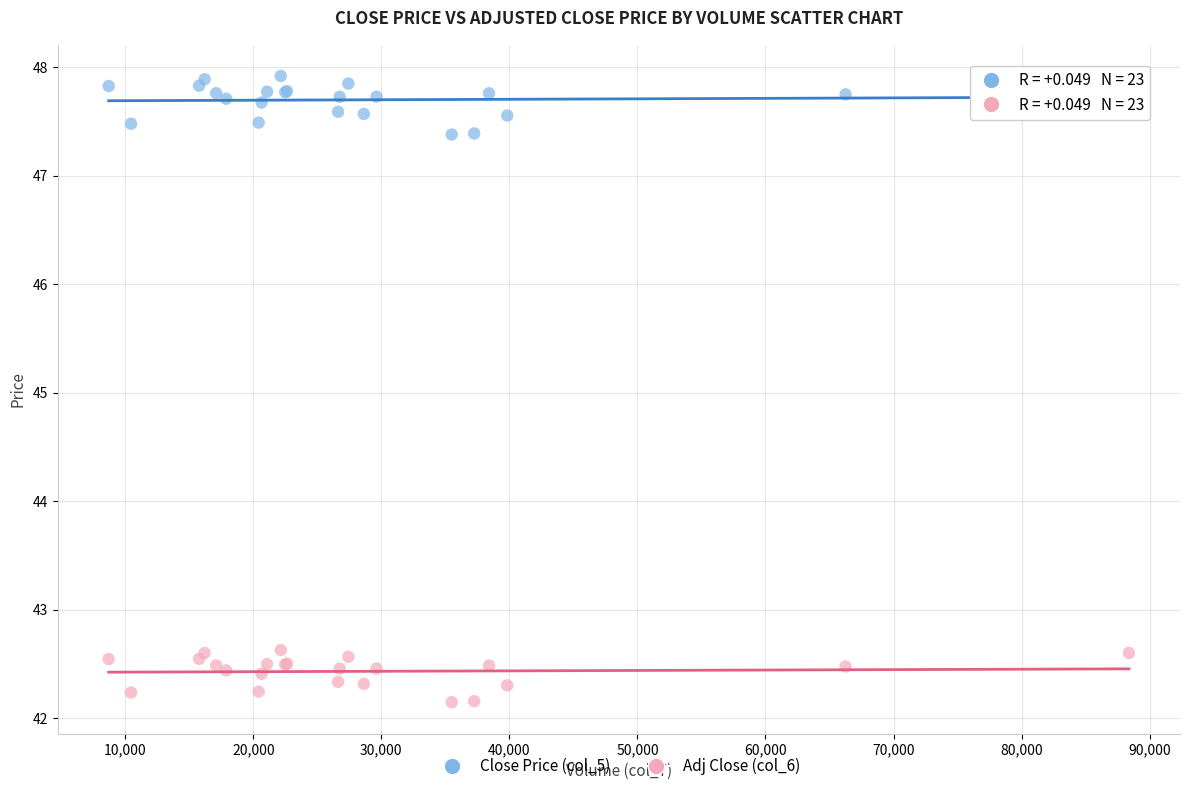

Which series contains the highest Y value?

Close Price (col_5)